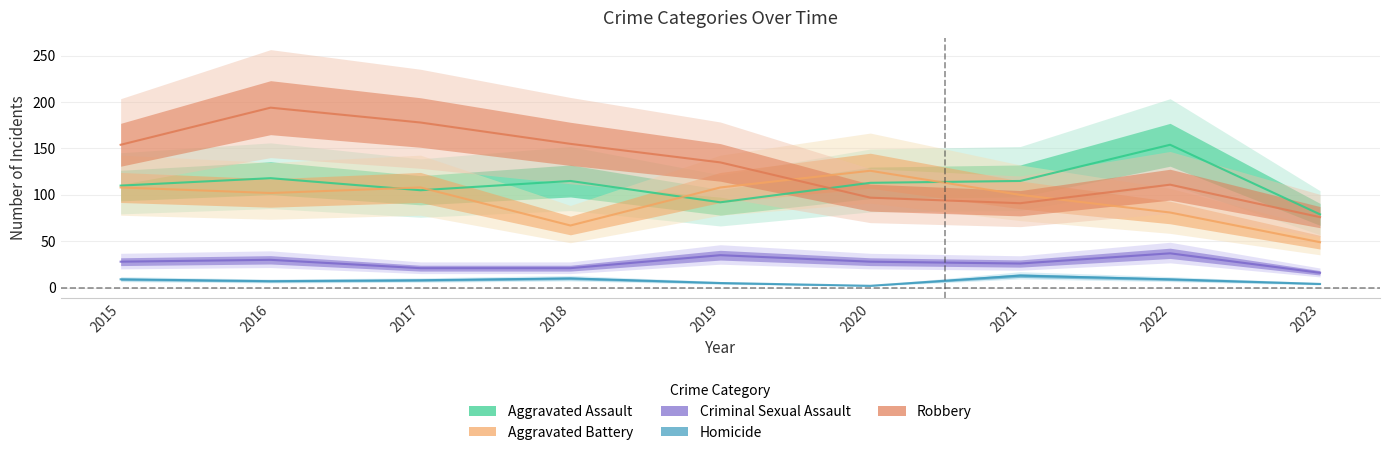

List the labels in order of Robbery value, largest first.

2016, 2017, 2018, 2015, 2019, 2022, 2020, 2021, 2023